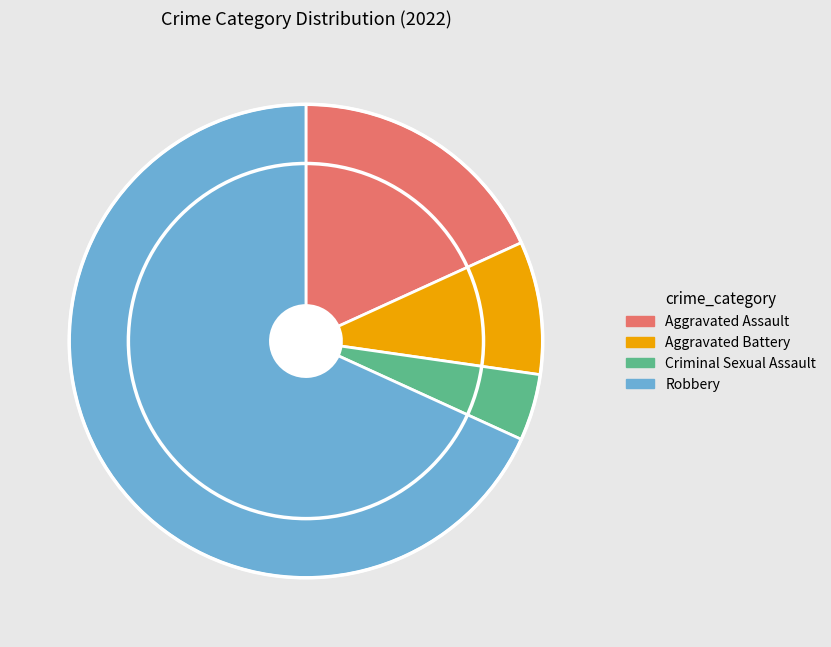

How many slices are in this pie chart?

4